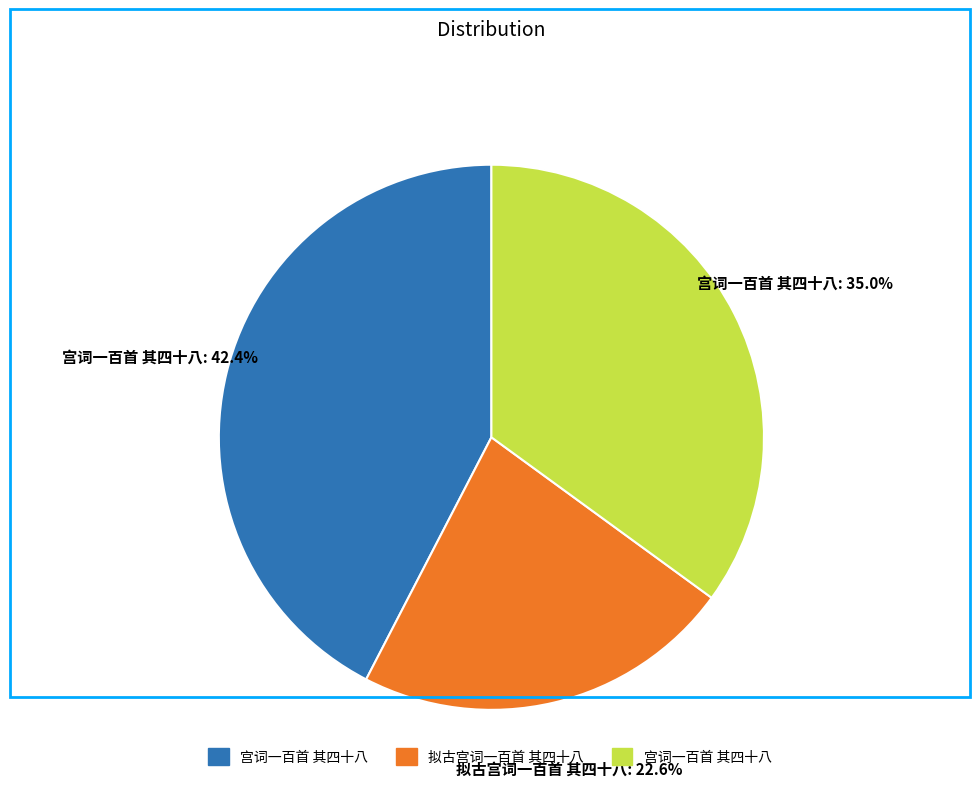

Is there a majority slice in this chart?

No